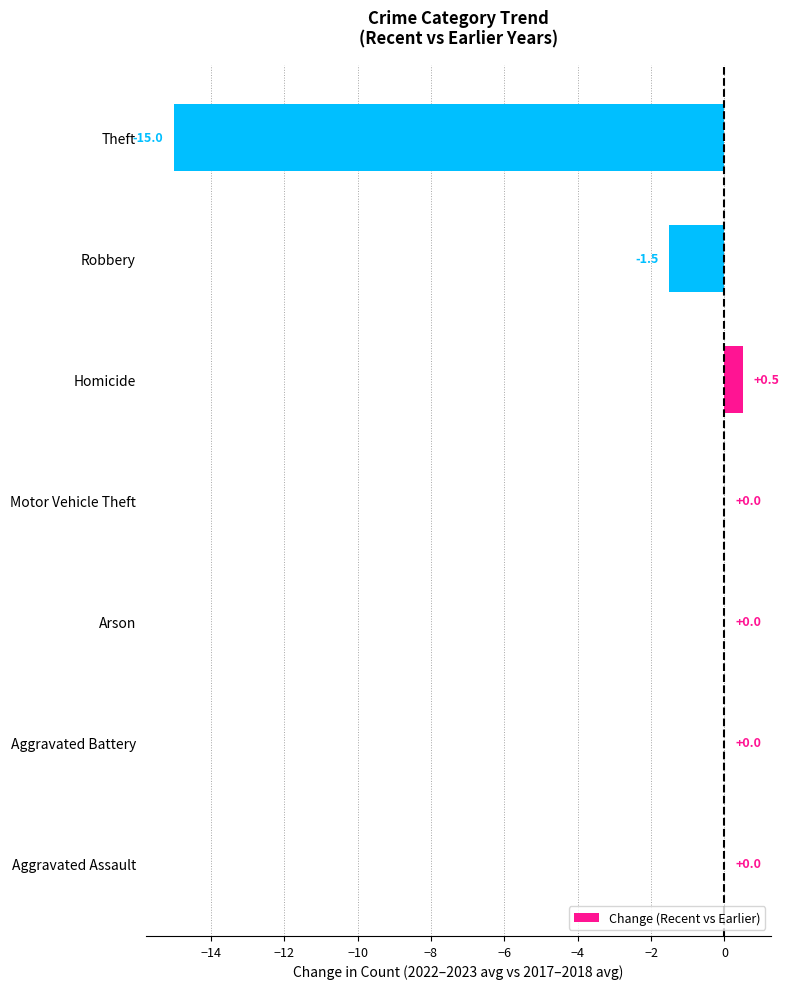

At which label is the value closest to -7?

Robbery